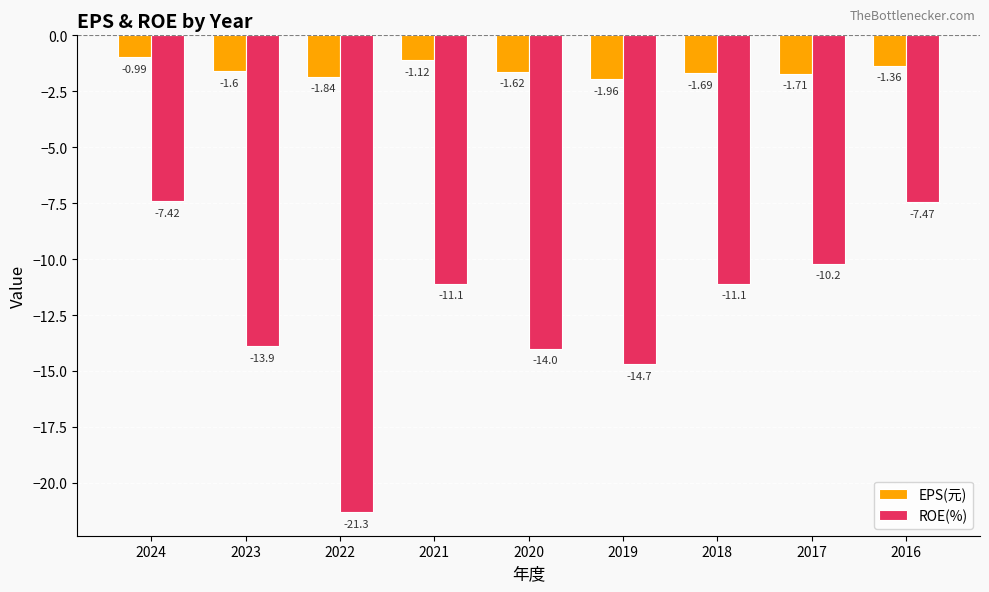

What is the average value of the EPS(元) series?

-1.5